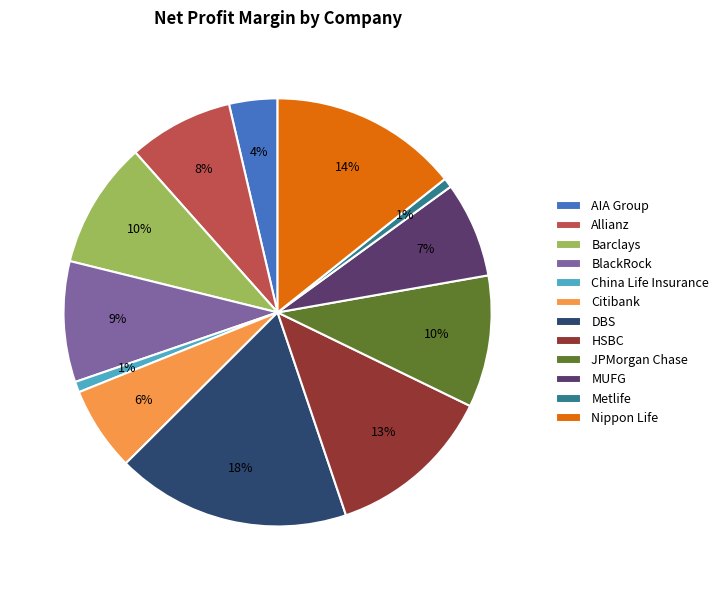

Does Allianz account for over 50% of the chart?

No